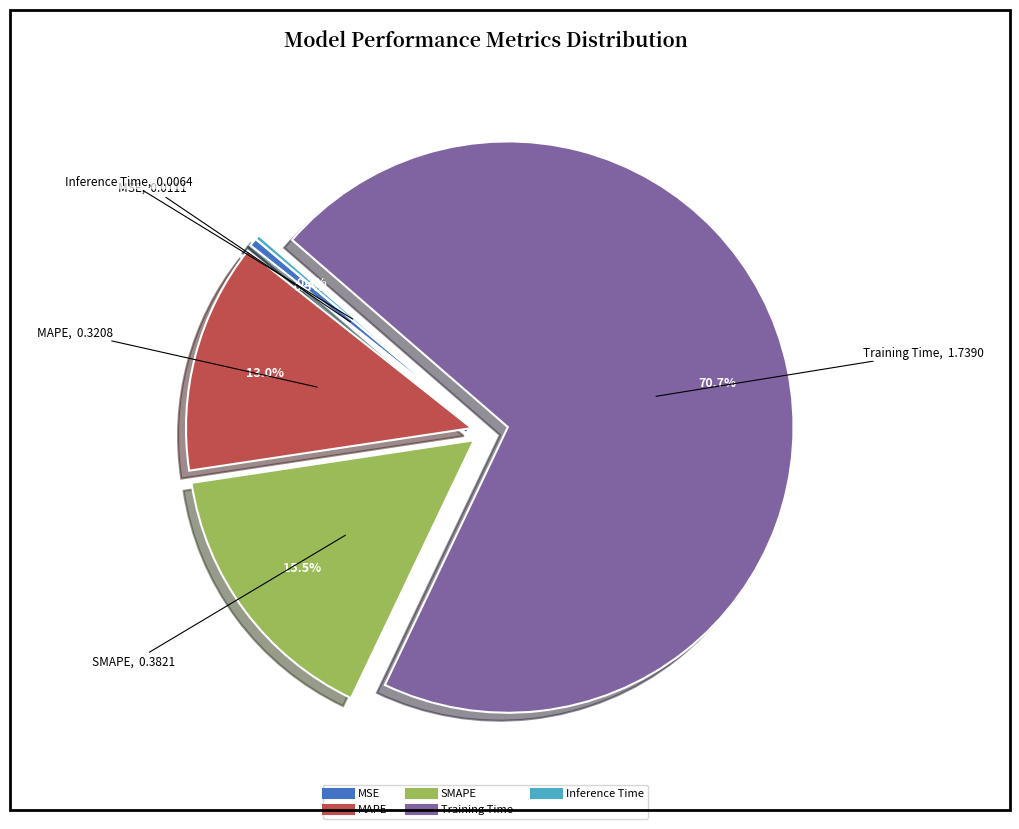

Between Training Time and SMAPE, which is larger?

Training Time